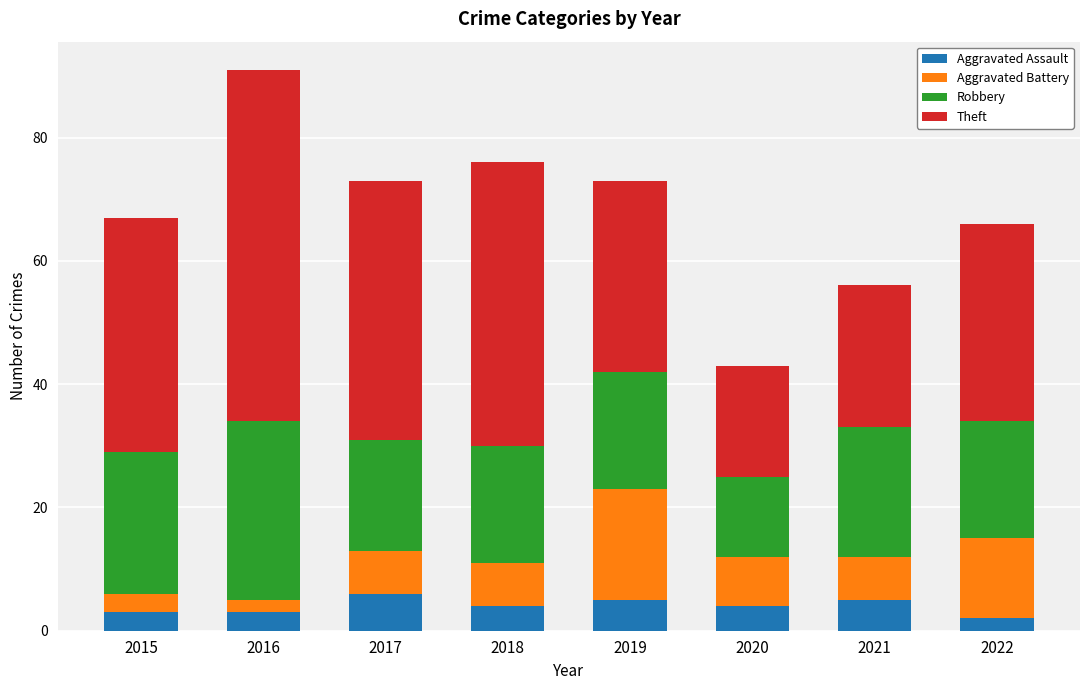

What is the total value across all series at 2020?

43